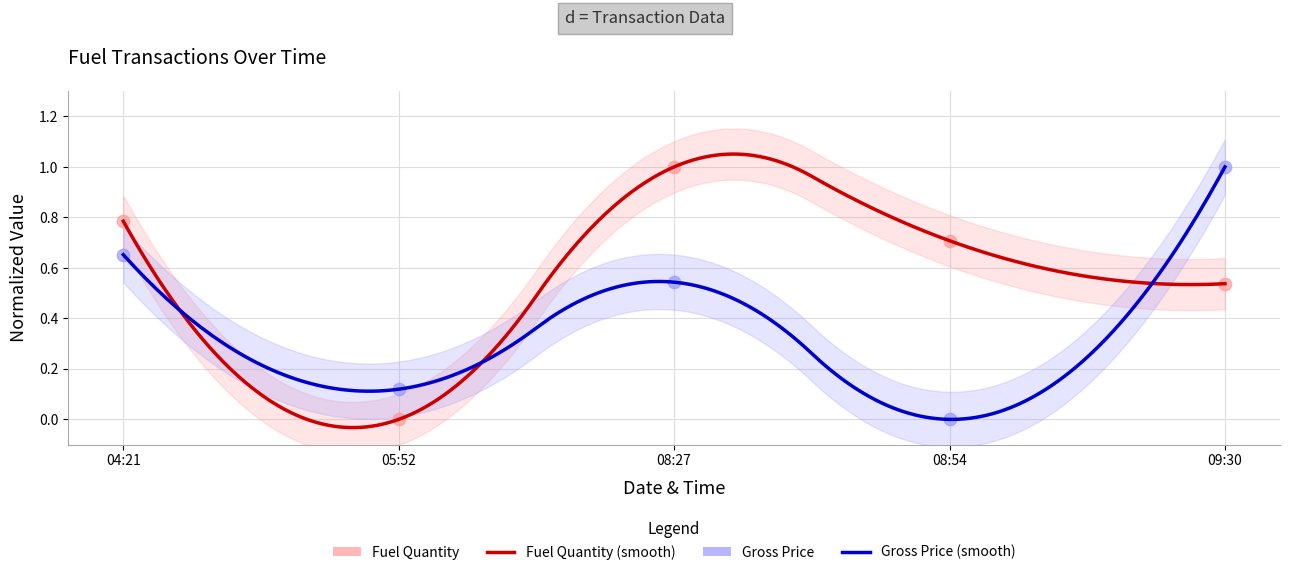

At which category is the sum across all series the highest?

08:27